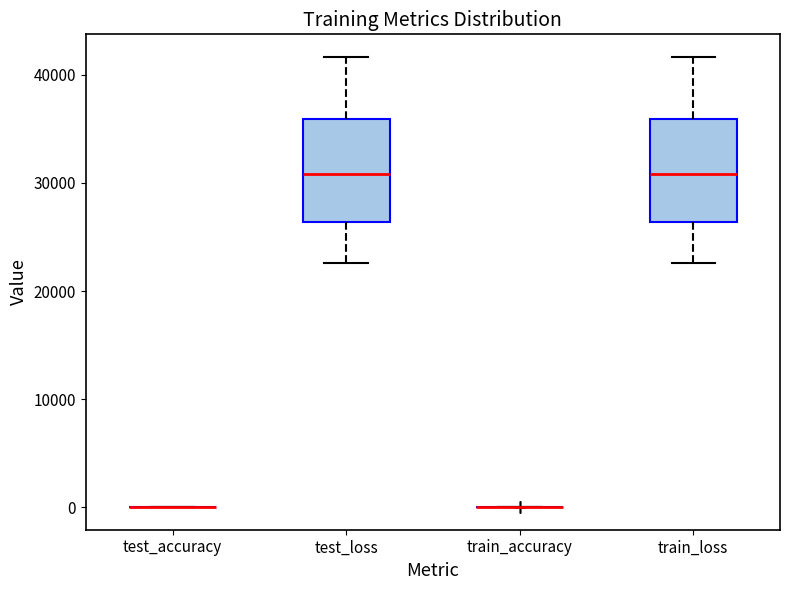

Reading left to right, transcribe this box plot: for each box, give where its median line is, the range the box spans, and where its two whiskers end, as read against the y-axis. The values are not printed on the chart, so give them approximately, as read against the axis.

test_accuracy: box collapsed to a line at 0, whiskers 0 to 0
test_loss: median 31000, box 26000 to 36000, whiskers 23000 to 42000
train_accuracy: box collapsed to a line at 0, whiskers 0 to 0
train_loss: median 31000, box 26000 to 36000, whiskers 23000 to 42000